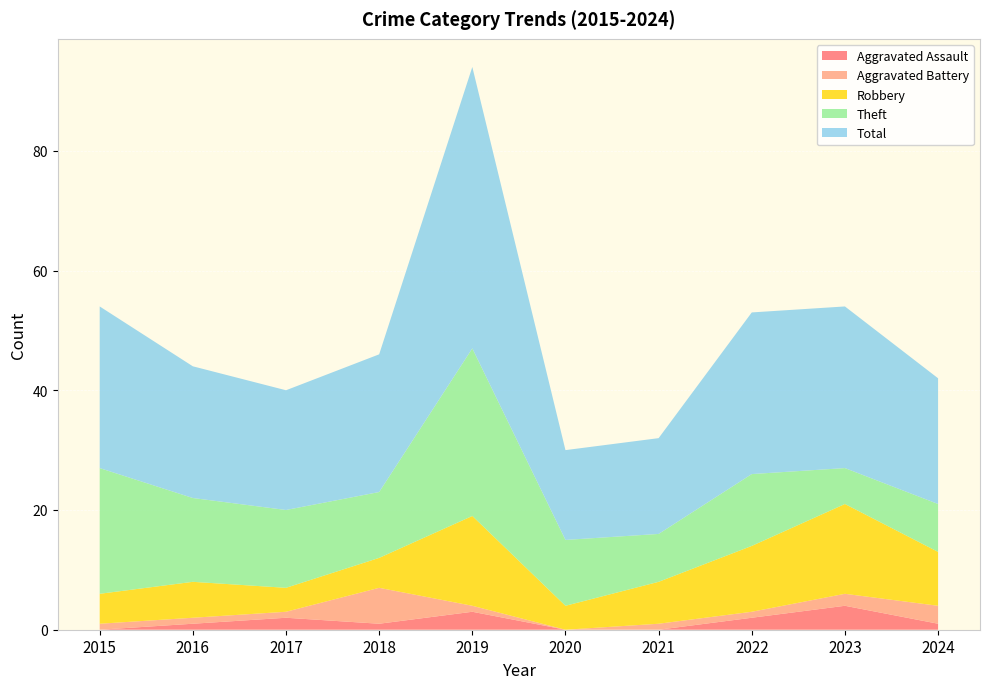

Reading left to right, list all the values displayed in this chart.

Aggravated Assault: 0	1	2	1	3	0	0	2	4	1
Aggravated Battery: 1	1	1	6	1	0	1	1	2	3
Robbery: 5	6	4	5	15	4	7	11	15	9
Theft: 21	14	13	11	28	11	8	12	6	8
Total: 27	22	20	23	47	15	16	27	27	21